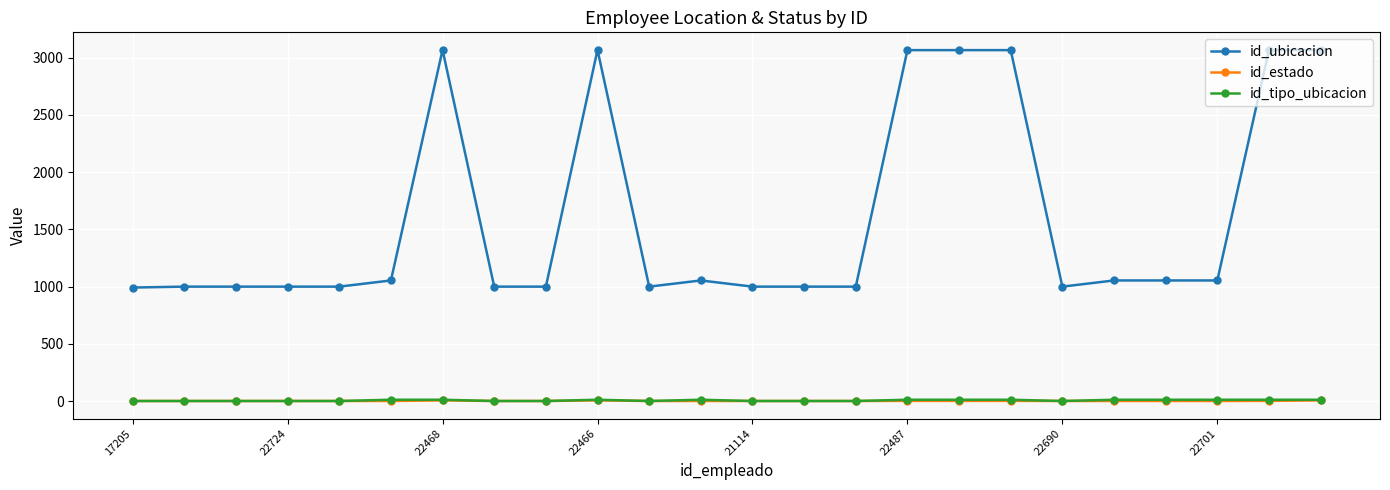

Which series has the largest range (max minus min)?

id_ubicacion